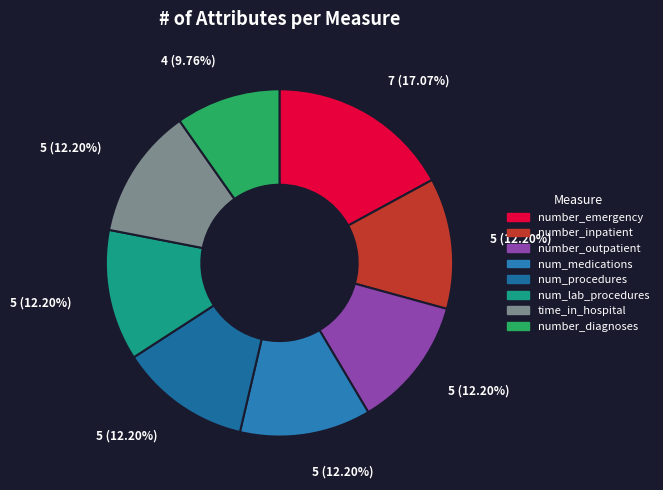

Which category has the biggest portion of the pie?

number_emergency